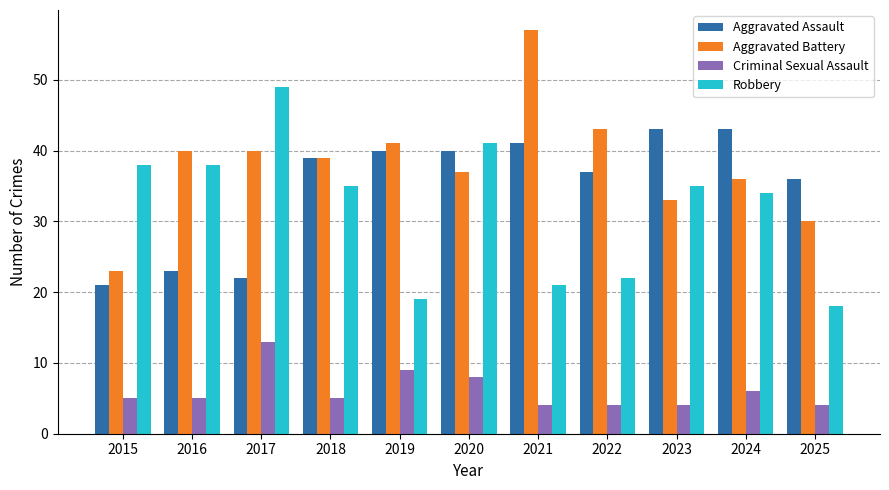

Is it true that Aggravated Assault equals 62 at 2021?

False